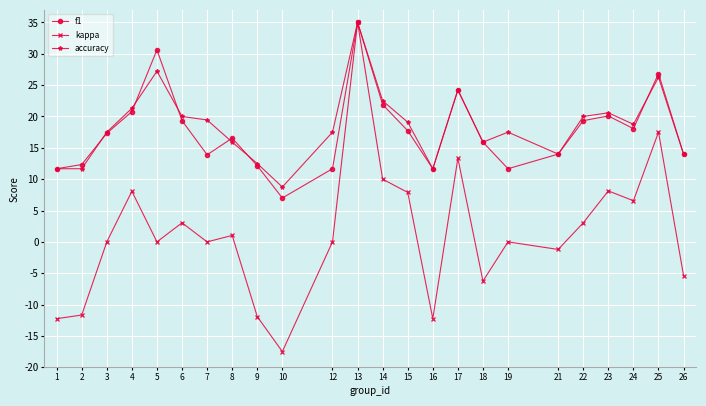

What is the value of the accuracy point at the 15th from the left?

11.7